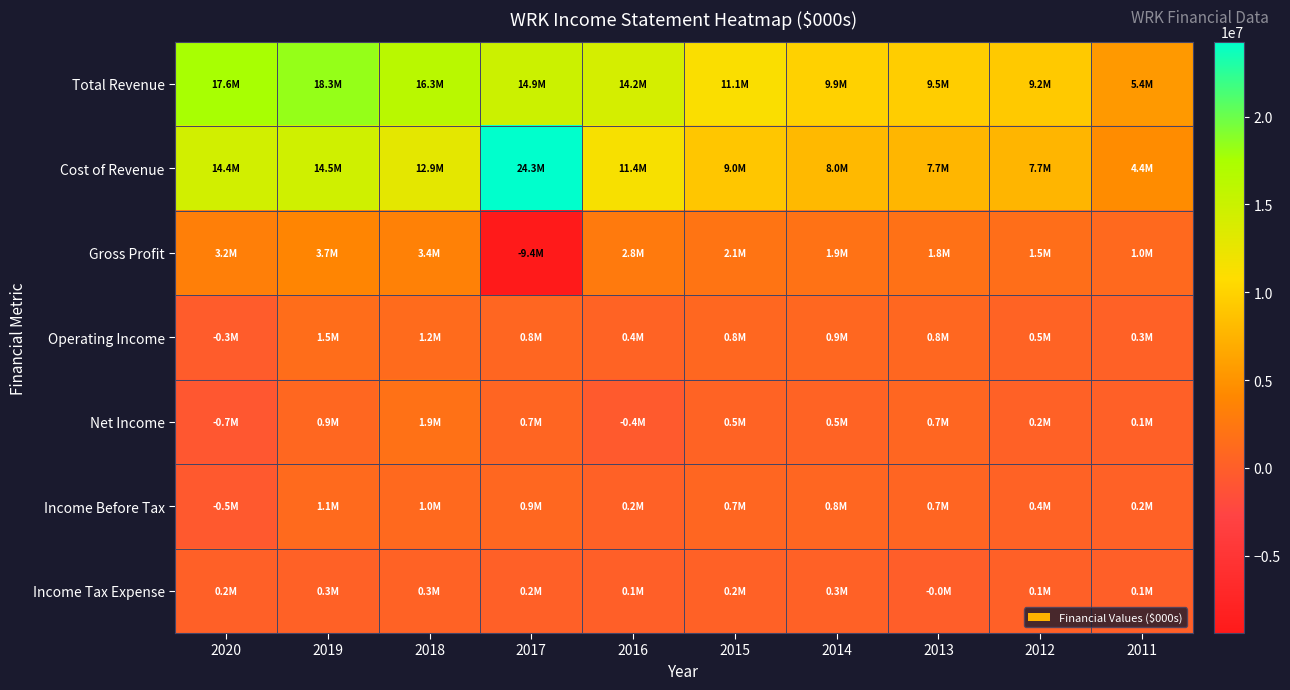

Which series changed the most between 2018 and 2012?

Total Revenue